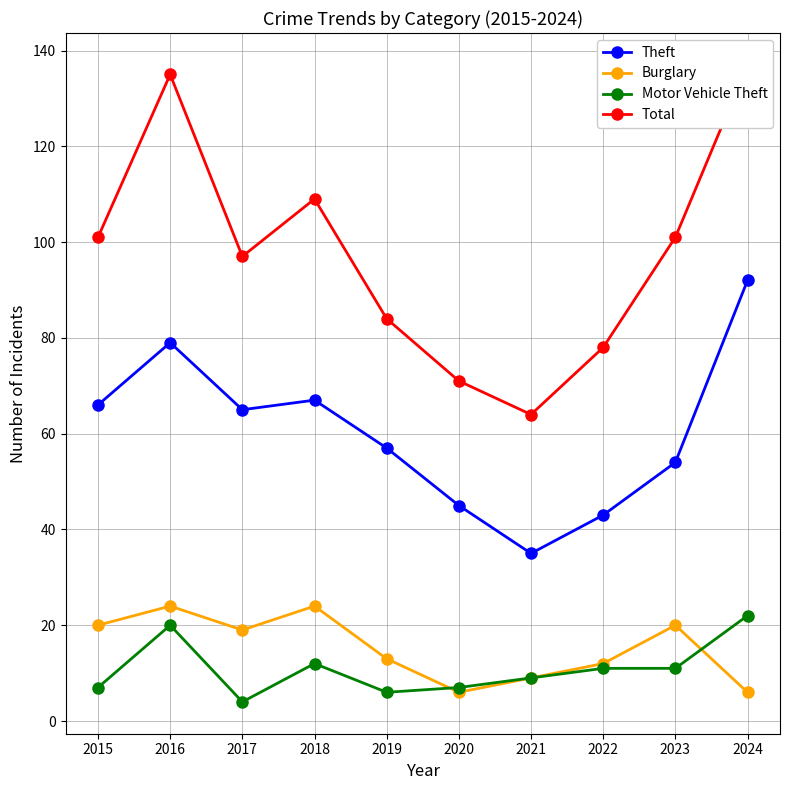

What is the difference between the highest and lowest values at 2018?

97